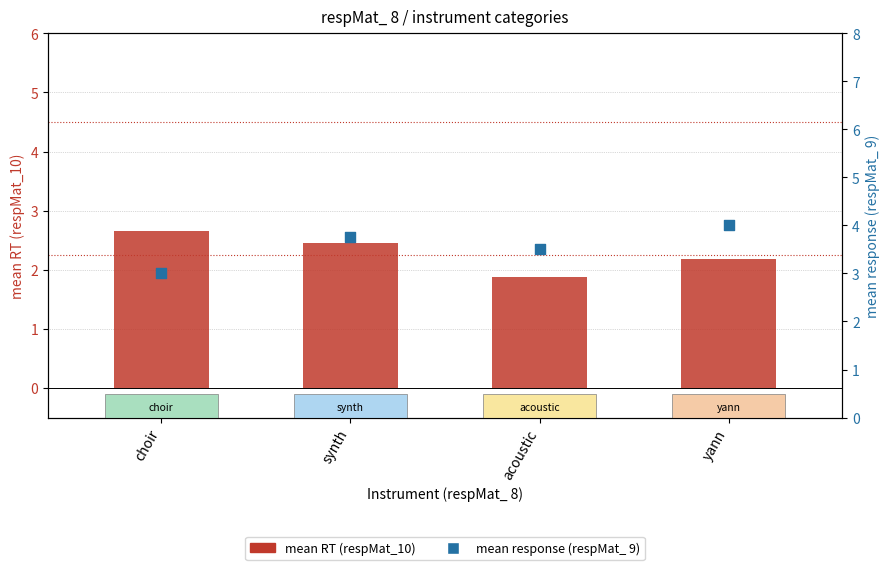

Which series has the widest spread of Y values?

mean response (respMat_ 9)